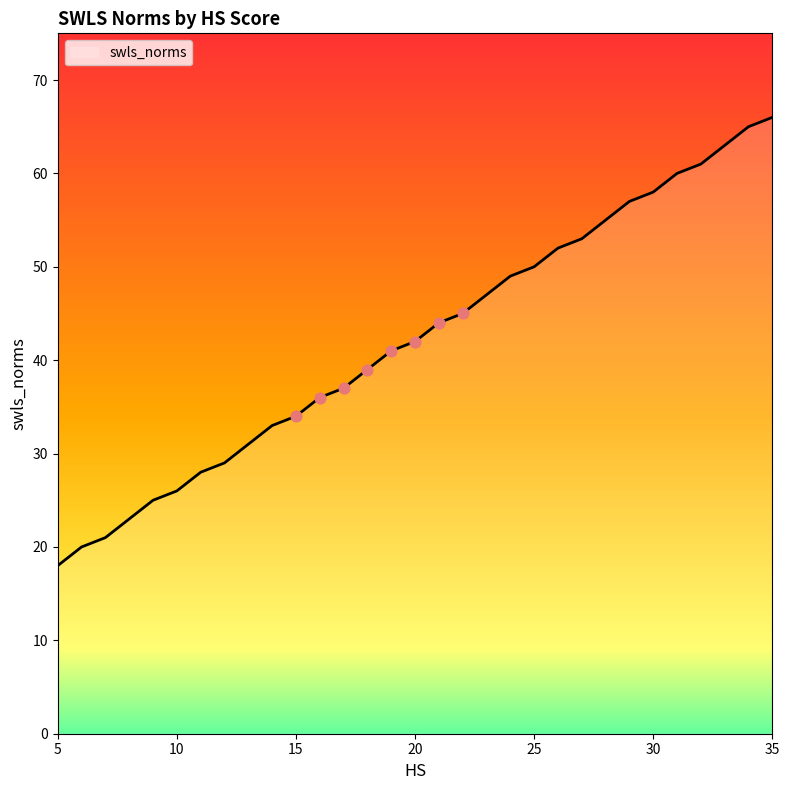

What is the maximum value shown in the chart?

66